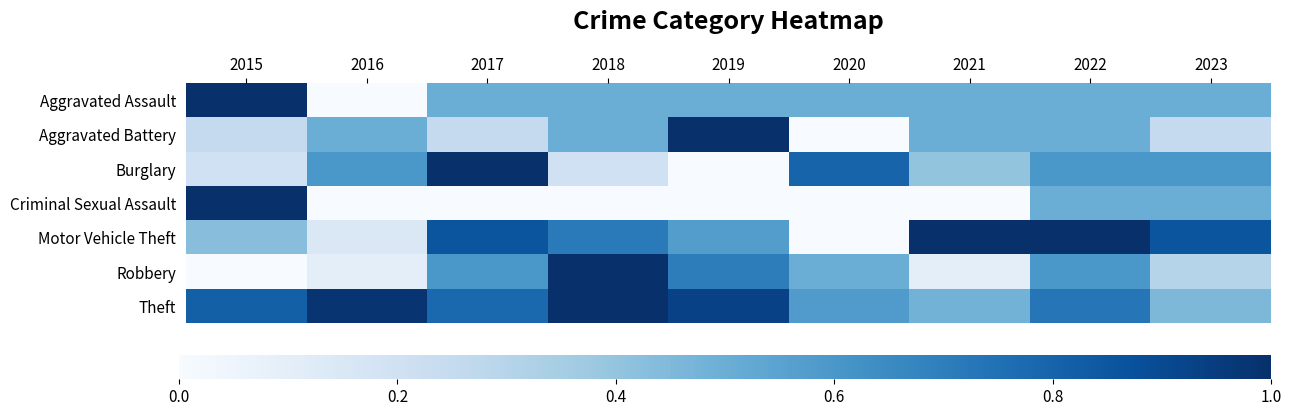

Between 2020 and 2017, which is larger?

2020